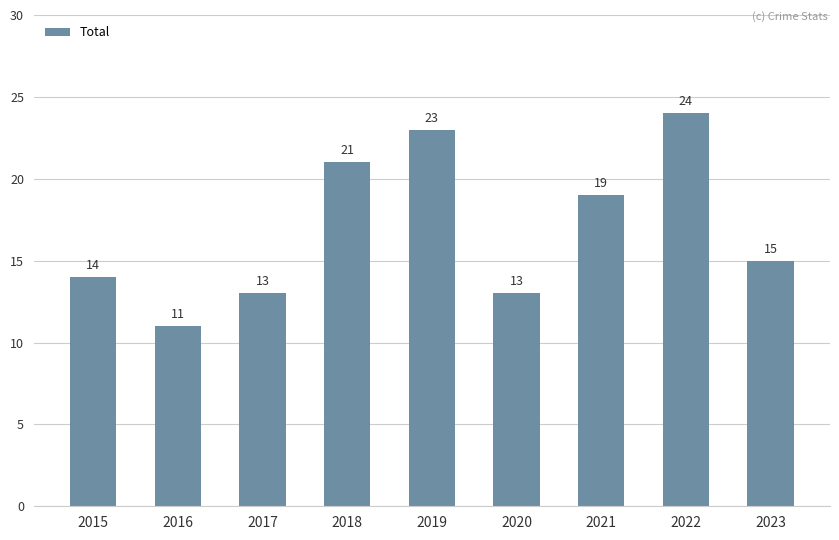

What is the ratio of the value at 2023 to the value at 2021?

0.8